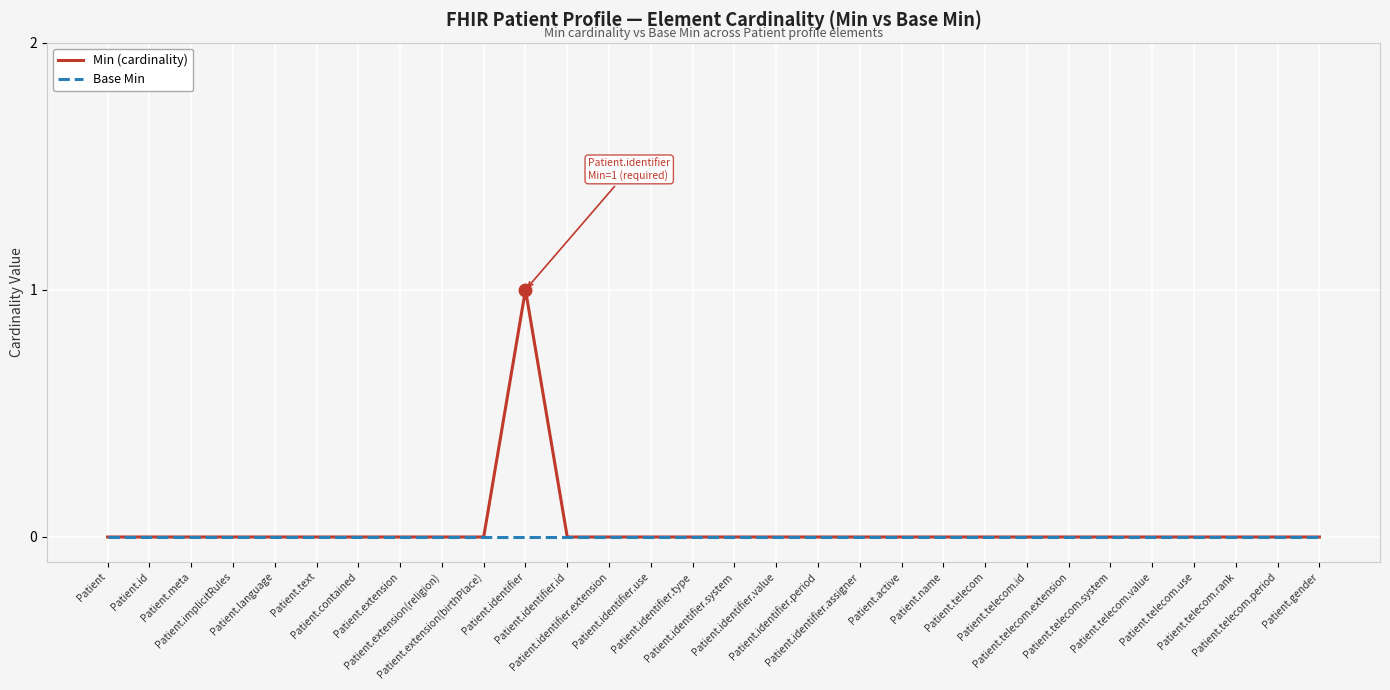

Reading left to right, what are all the values shown in this chart?

Min (cardinality): 0	0	0	0	0	0	0	0	0	0	1	0	0	0	0	0	0	0	0	0	0	0	0	0	0	0	0	0	0	0
Base Min: 0	0	0	0	0	0	0	0	0	0	0	0	0	0	0	0	0	0	0	0	0	0	0	0	0	0	0	0	0	0